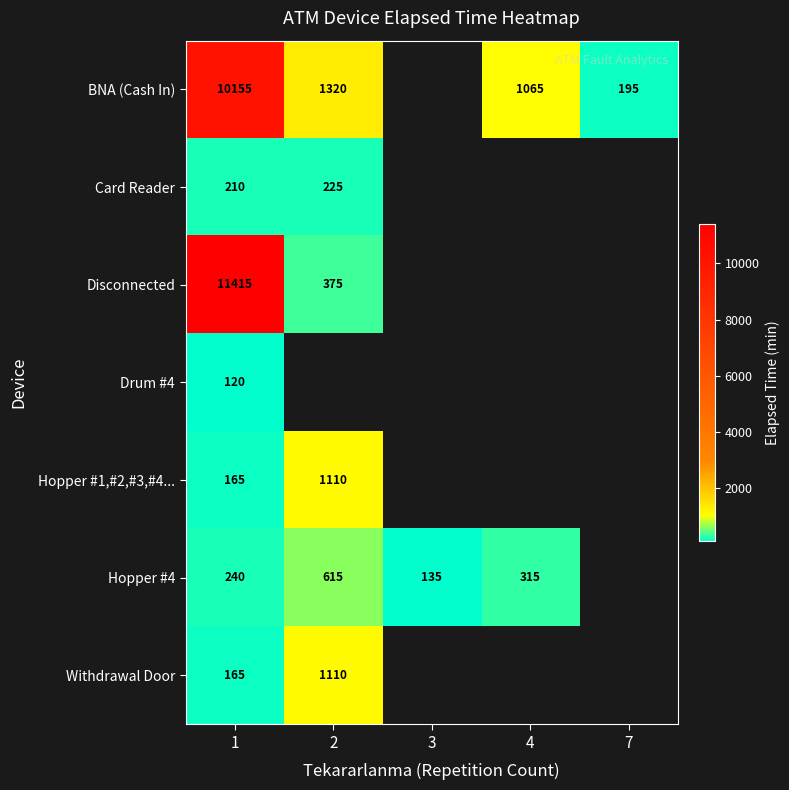

The value of Card Reader at 1 is 353. True or false?

False